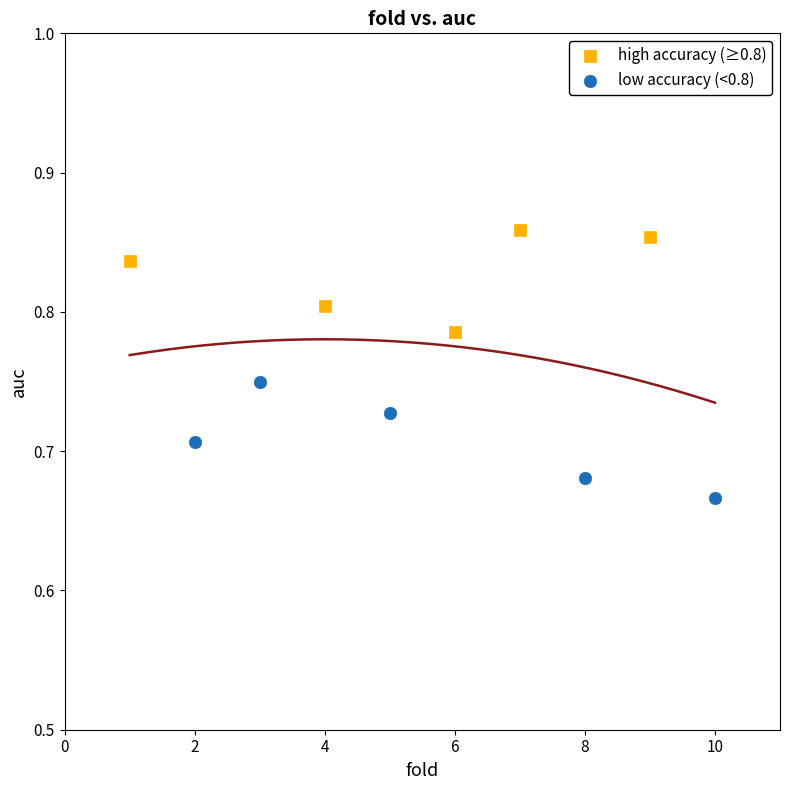

Which series reaches the maximum Y coordinate?

high accuracy (≥0.8)